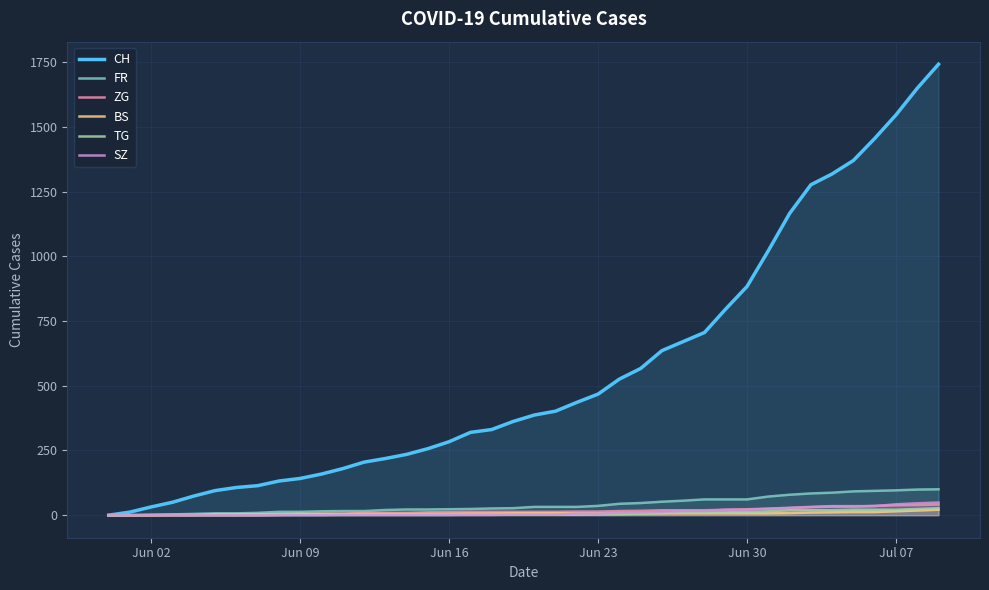

What is the value of the TG point at the 19th from the left?

2